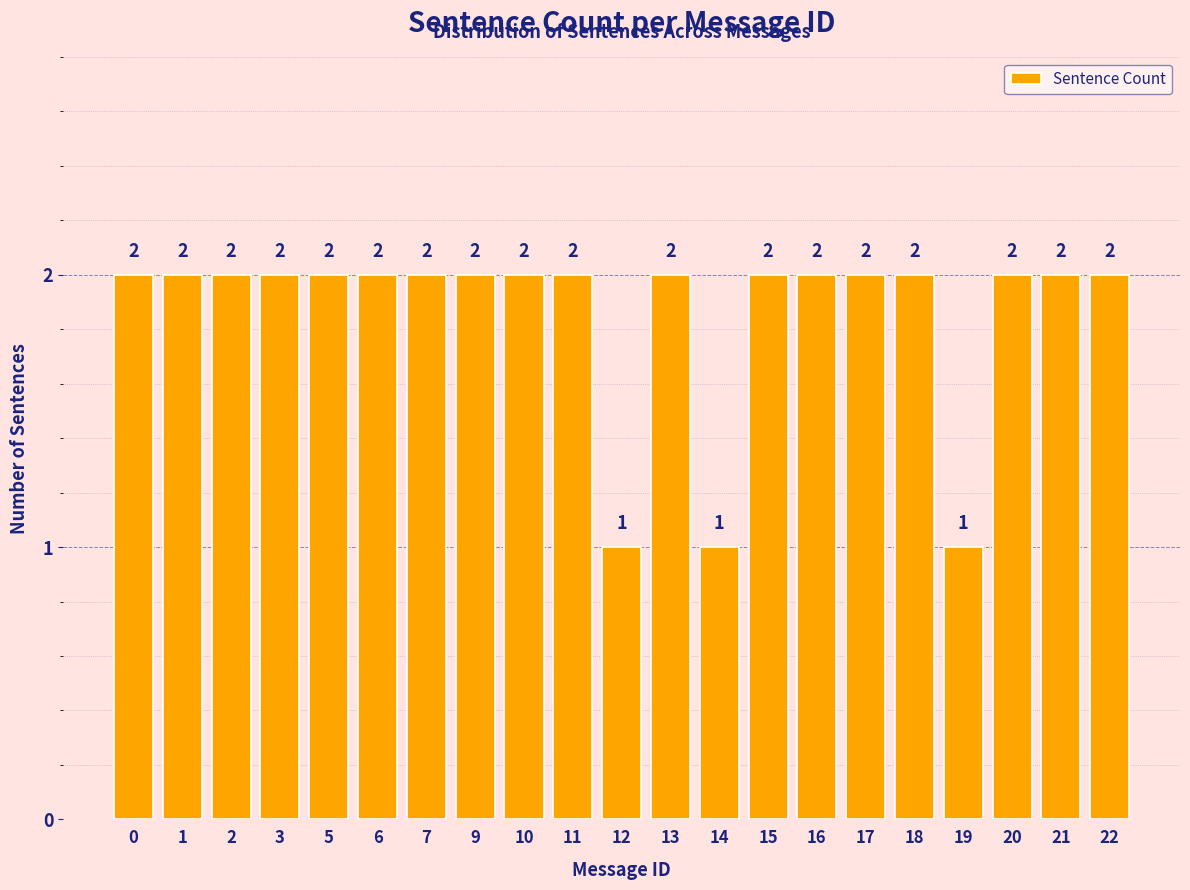

Is it true that the value at 1 is 3?

False